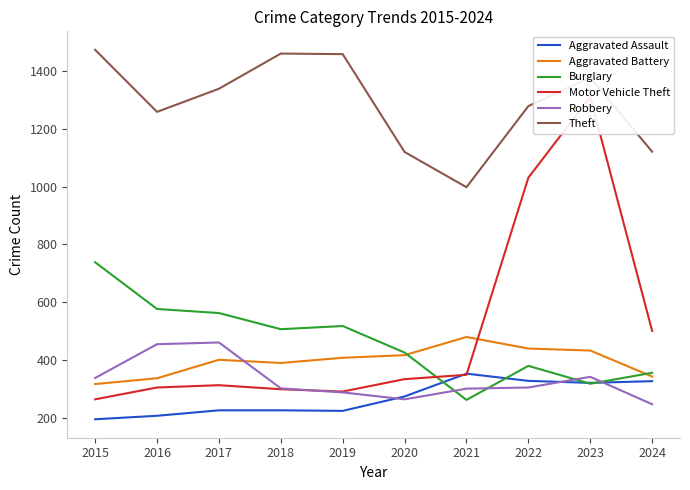

The Theft series shows 1121 at 2024. True or false?

True